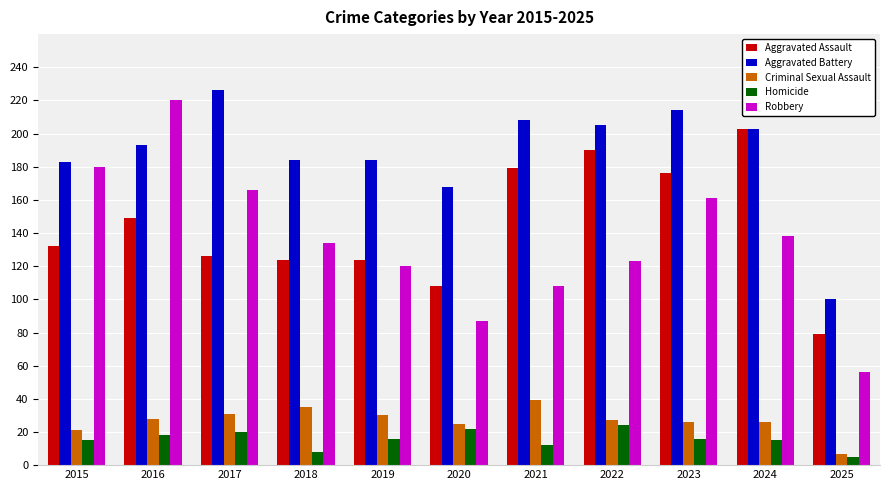

Is it true that Aggravated Battery equals 184 at 2018?

True